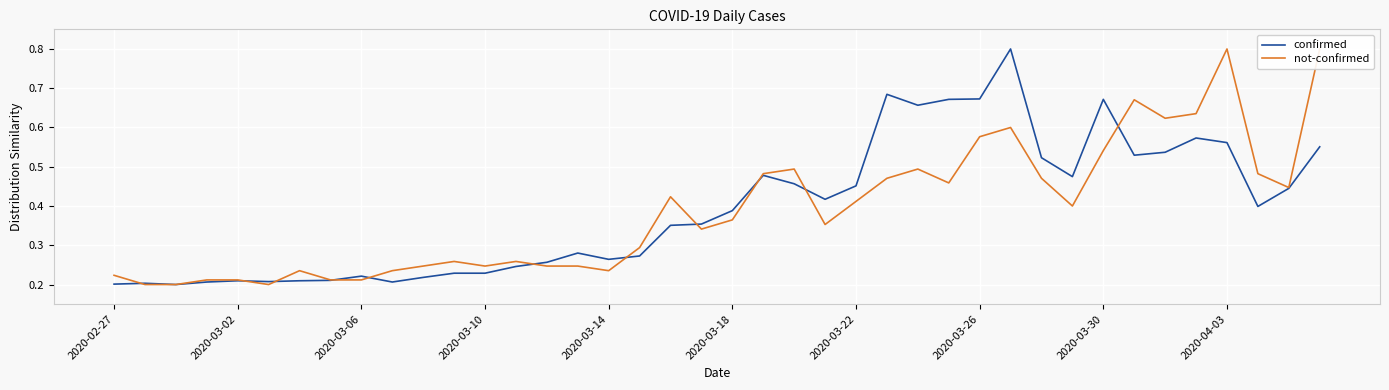

Reading right to left, extract all data points from this chart.

confirmed: 0.6	0.4	0.4	0.6	0.6	0.5	0.5	0.7	0.5	0.5	0.8	0.7	0.7	0.7	0.7	0.5	0.4	0.5	0.5	0.4	0.4	0.4	0.3	0.3	0.3	0.3	0.2	0.2	0.2	0.2	0.2	0.2	0.2	0.2	0.2	0.2	0.2	0.2	0.2	0.2
not-confirmed: 0.8	0.4	0.5	0.8	0.6	0.6	0.7	0.5	0.4	0.5	0.6	0.6	0.5	0.5	0.5	0.4	0.4	0.5	0.5	0.4	0.3	0.4	0.3	0.2	0.2	0.2	0.3	0.2	0.3	0.2	0.2	0.2	0.2	0.2	0.2	0.2	0.2	0.2	0.2	0.2